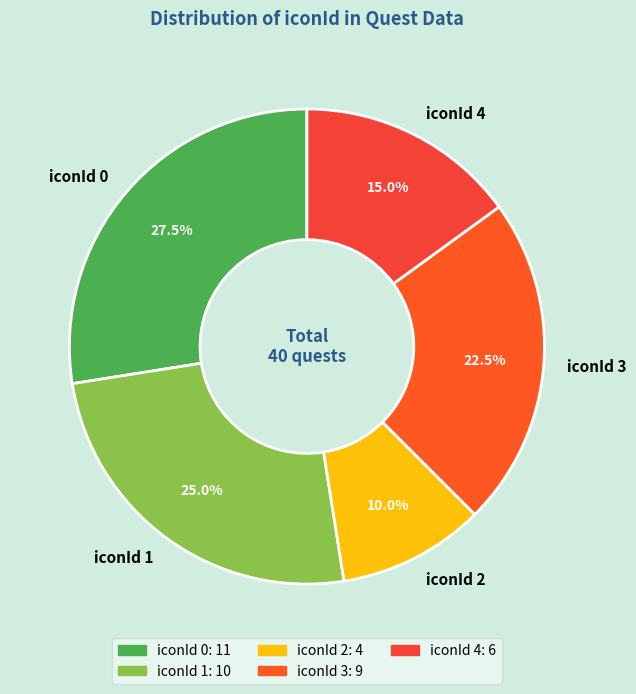

Rank the categories by value from lowest to highest.

iconId 2, iconId 4, iconId 3, iconId 1, iconId 0